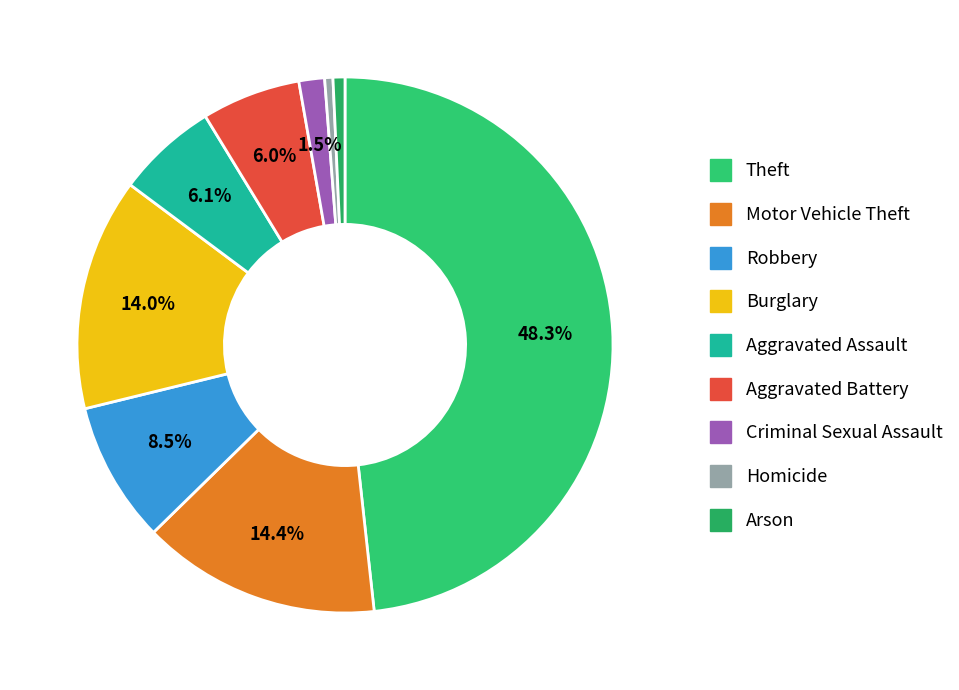

To the nearest percent, what is the difference between the Robbery and Motor Vehicle Theft slice percentages?

6%